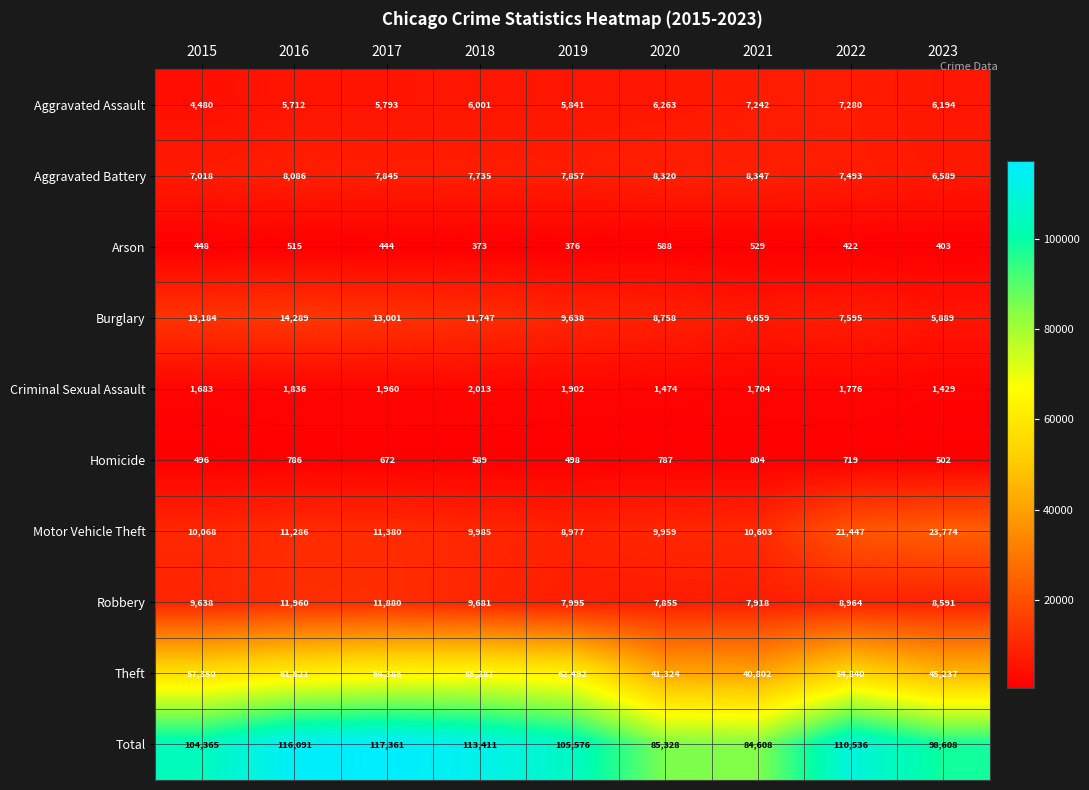

At which category is the sum across all series the highest?

2017